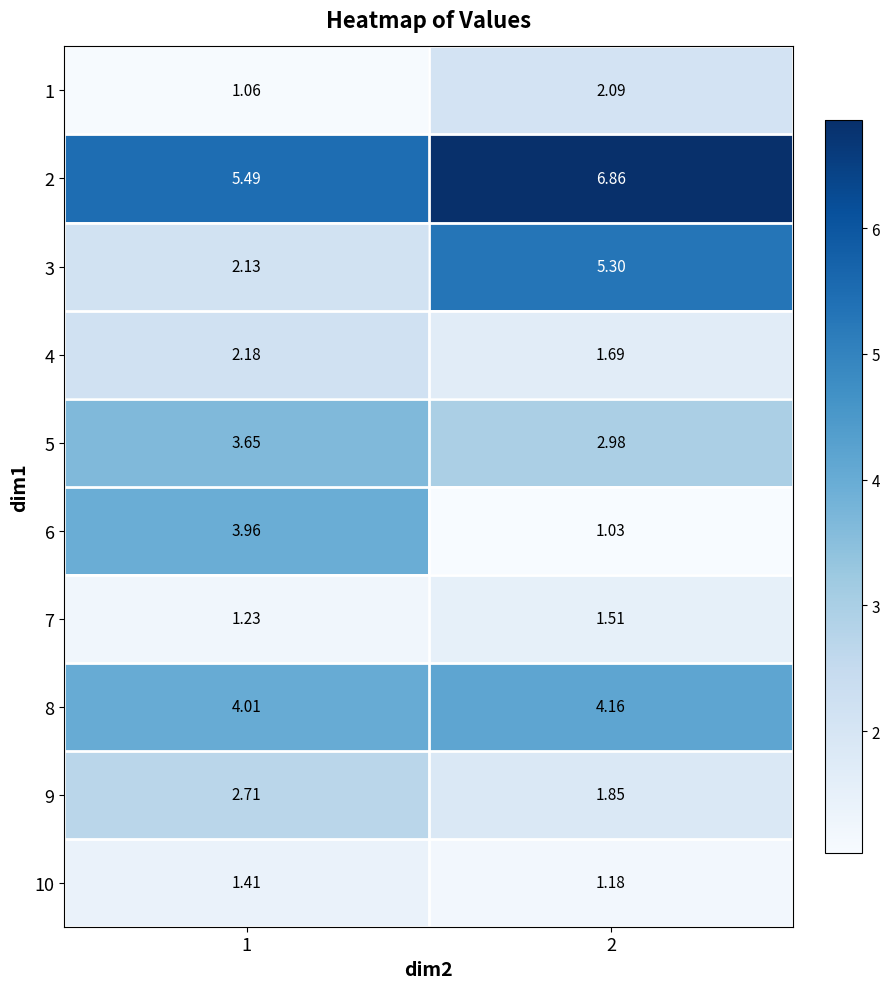

Is the value of 10 at 2 greater than the value of 4 at 2?

No